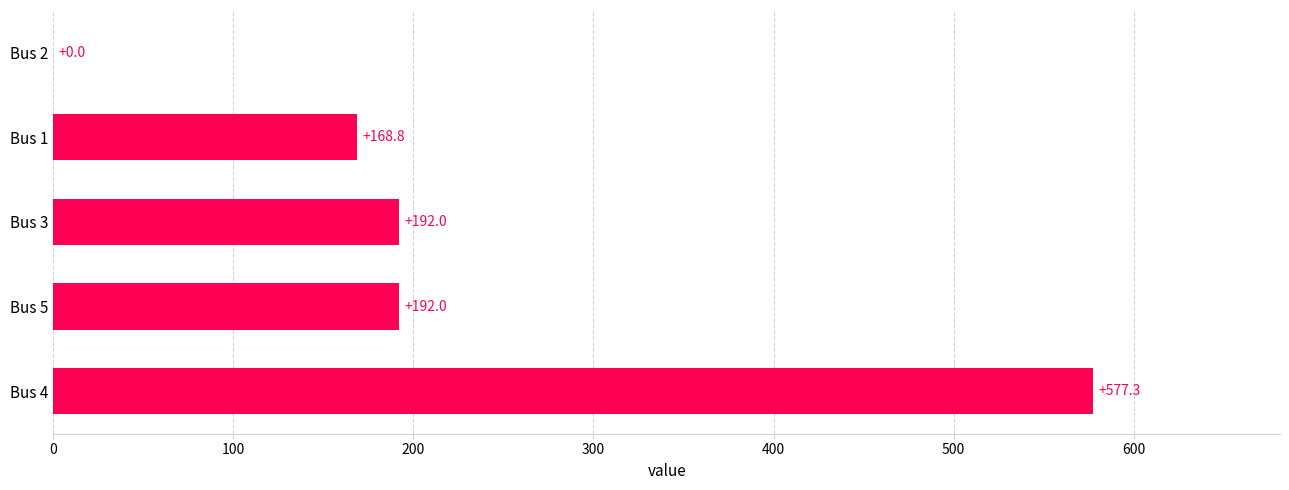

What is the greatest value displayed?

577.3